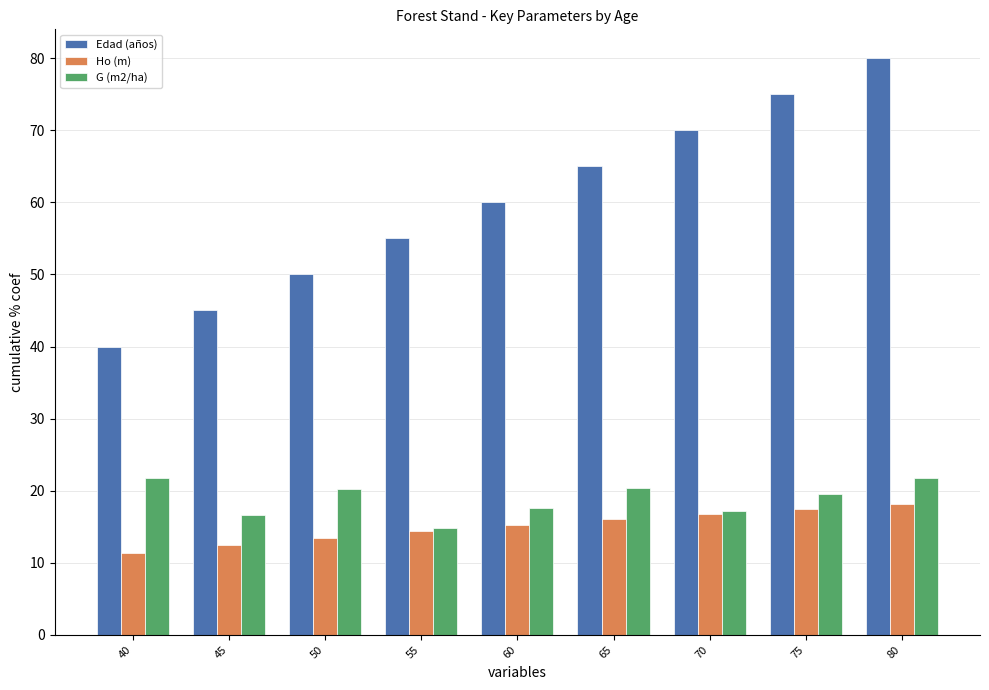

What is the spread (max minus min) of values at 75?

57.5